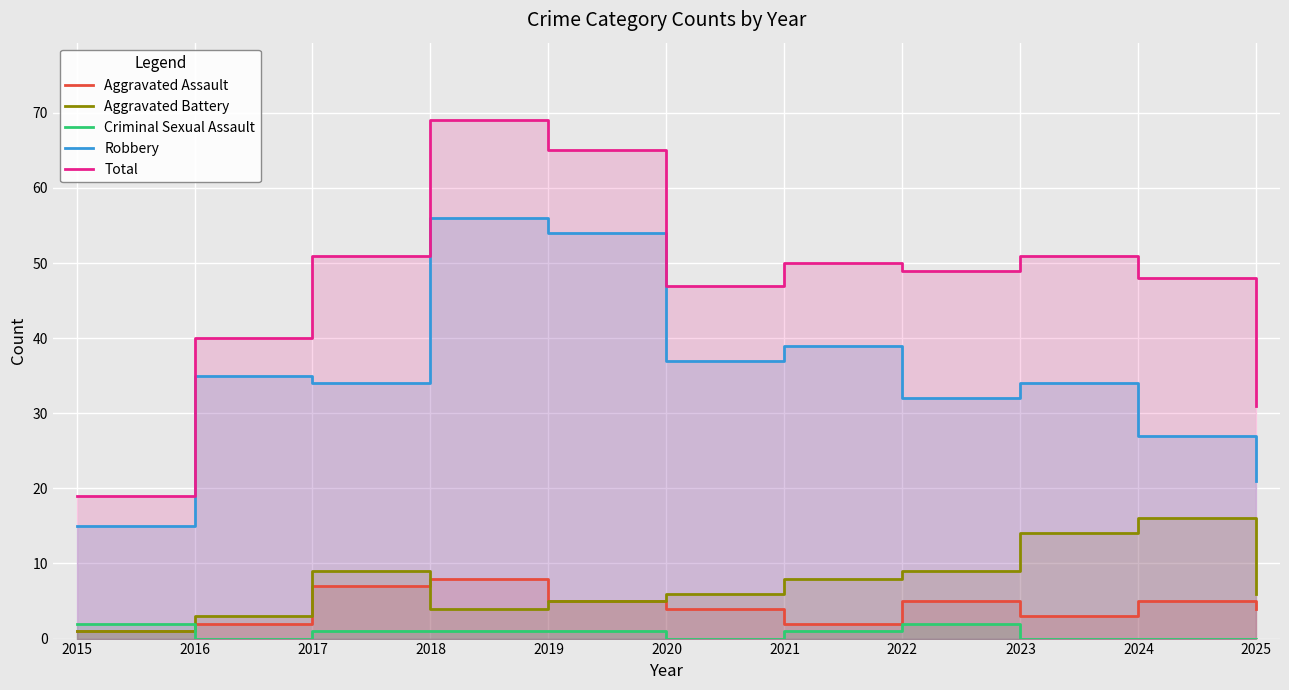

Which series has the largest range (max minus min)?

Total